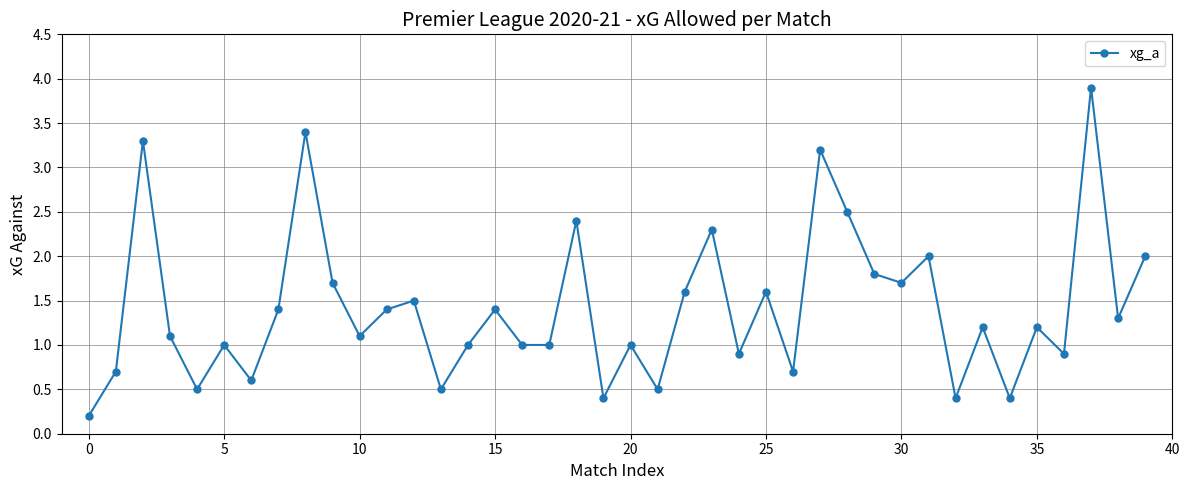

What is the value of the 22nd point from the left?

0.5